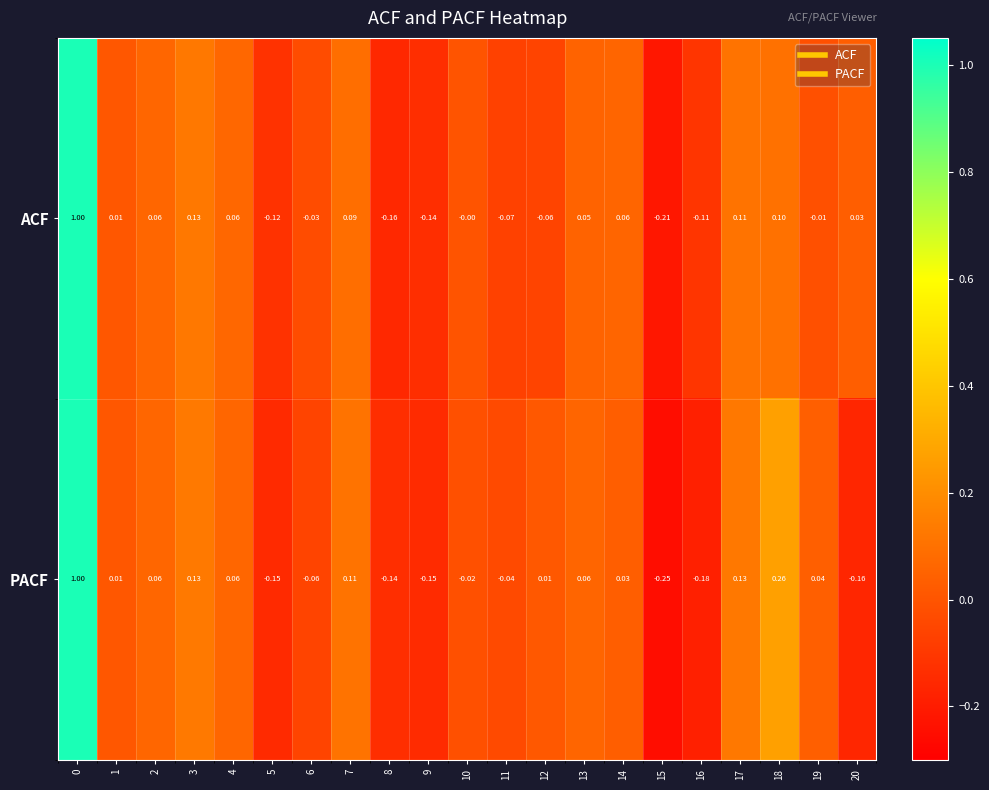

Between 1 and 8, which series saw the biggest shift?

ACF